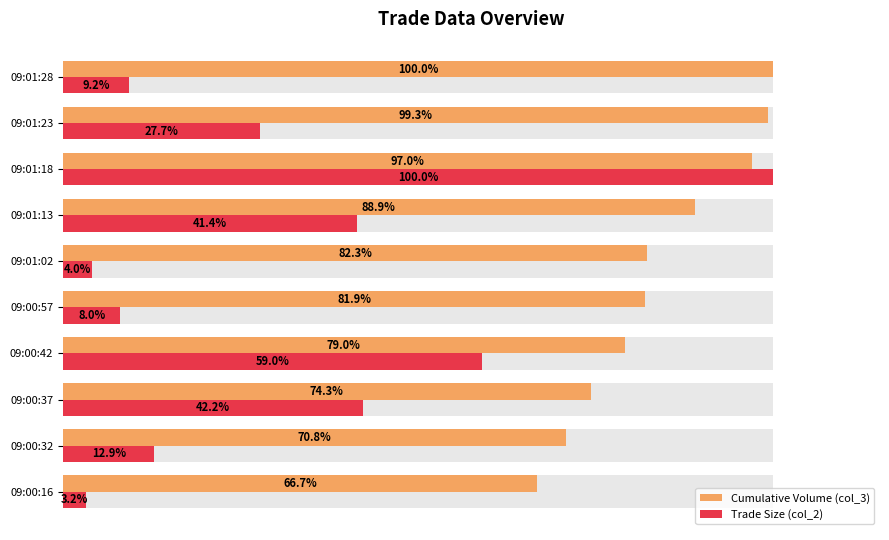

Which series changed the most between 09:00:42 and 09:01:13?

Trade Size (col_2)